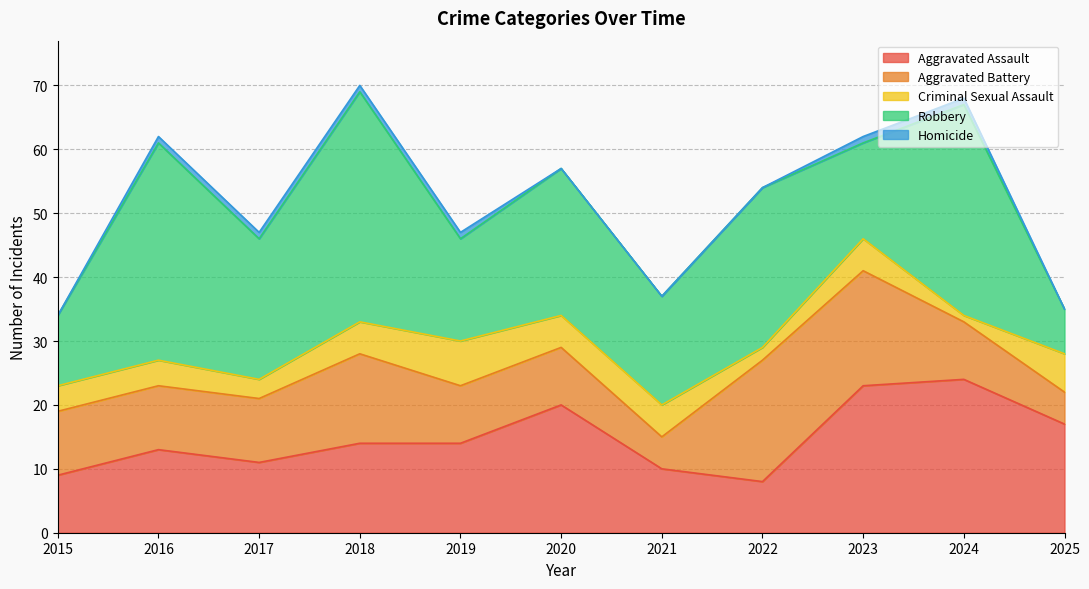

Rank the categories by Criminal Sexual Assault value from lowest to highest.

2024, 2022, 2017, 2015, 2016, 2018, 2020, 2021, 2023, 2025, 2019